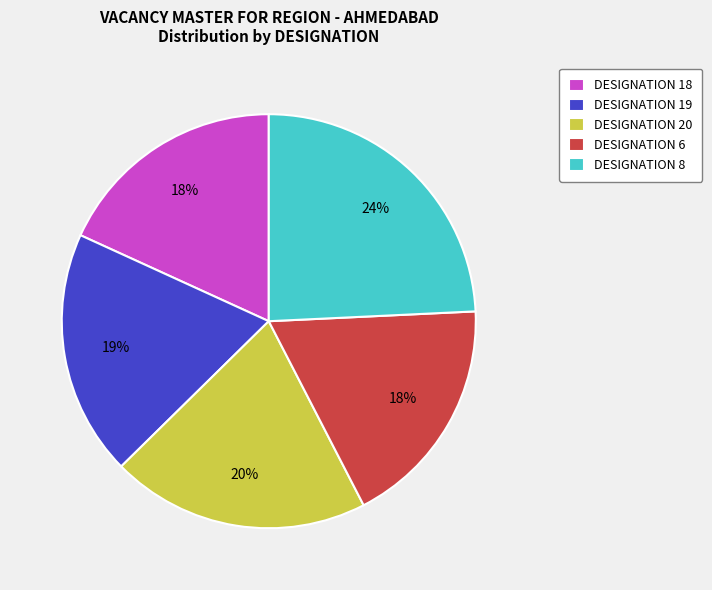

Count the number of slices in the pie.

5